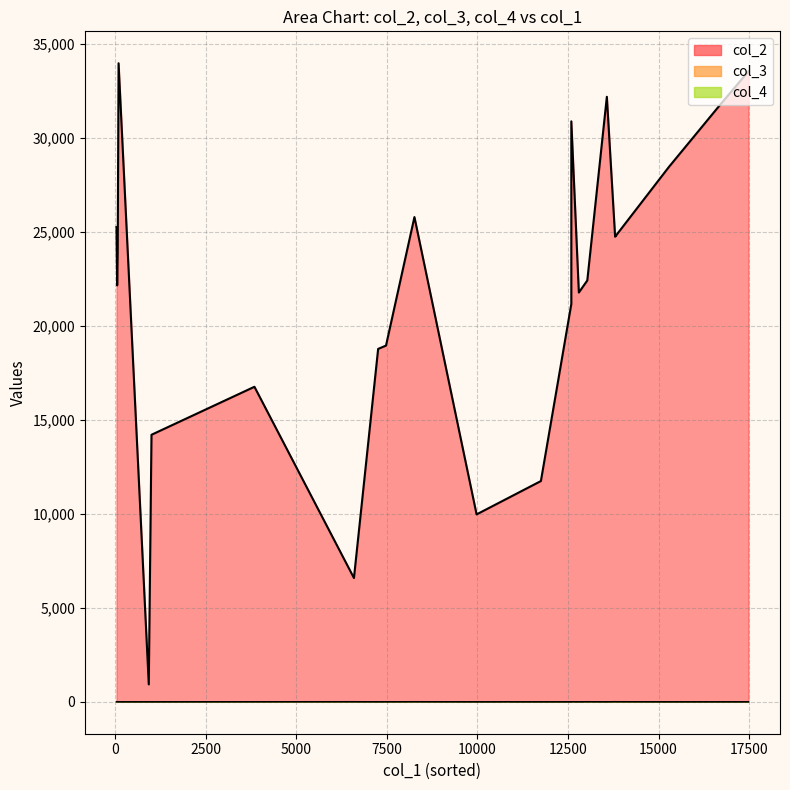

Does the chart display data point markers on the line(s)?

No